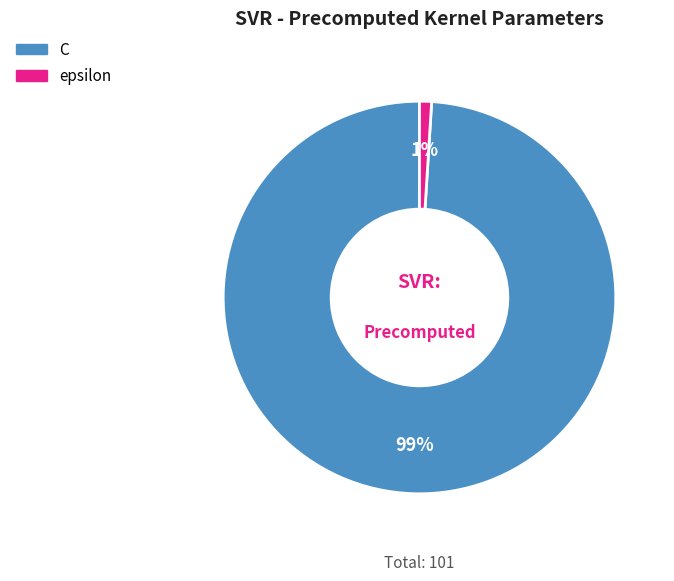

Which has a higher value, epsilon or C?

C